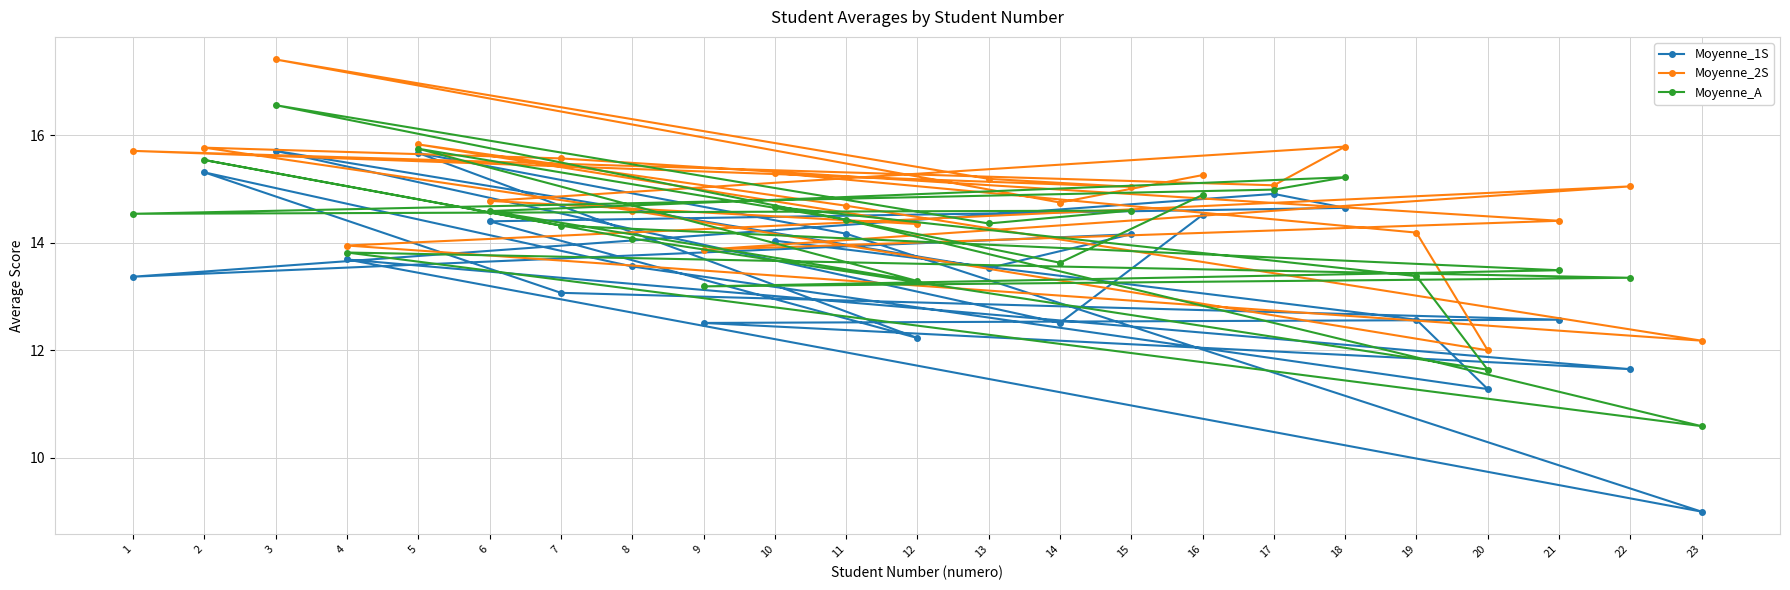

How many interior local peaks does the Moyenne_A series have?

6